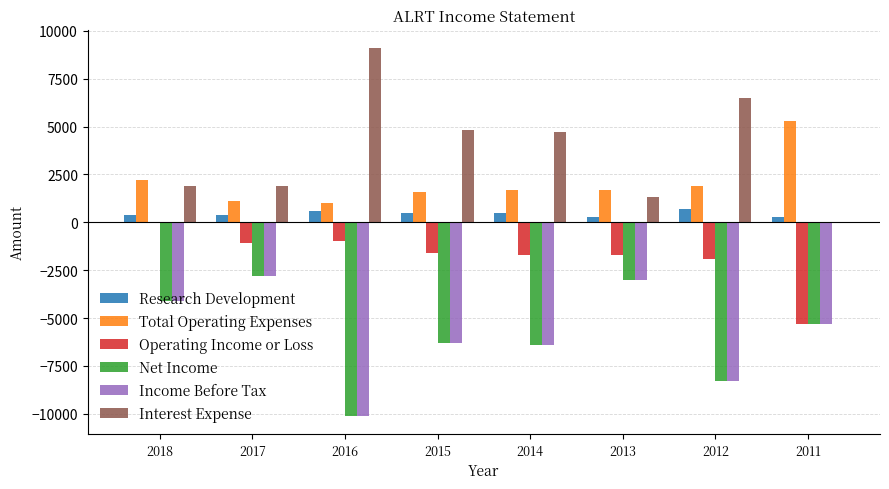

Which category has the highest value across all series?

2016